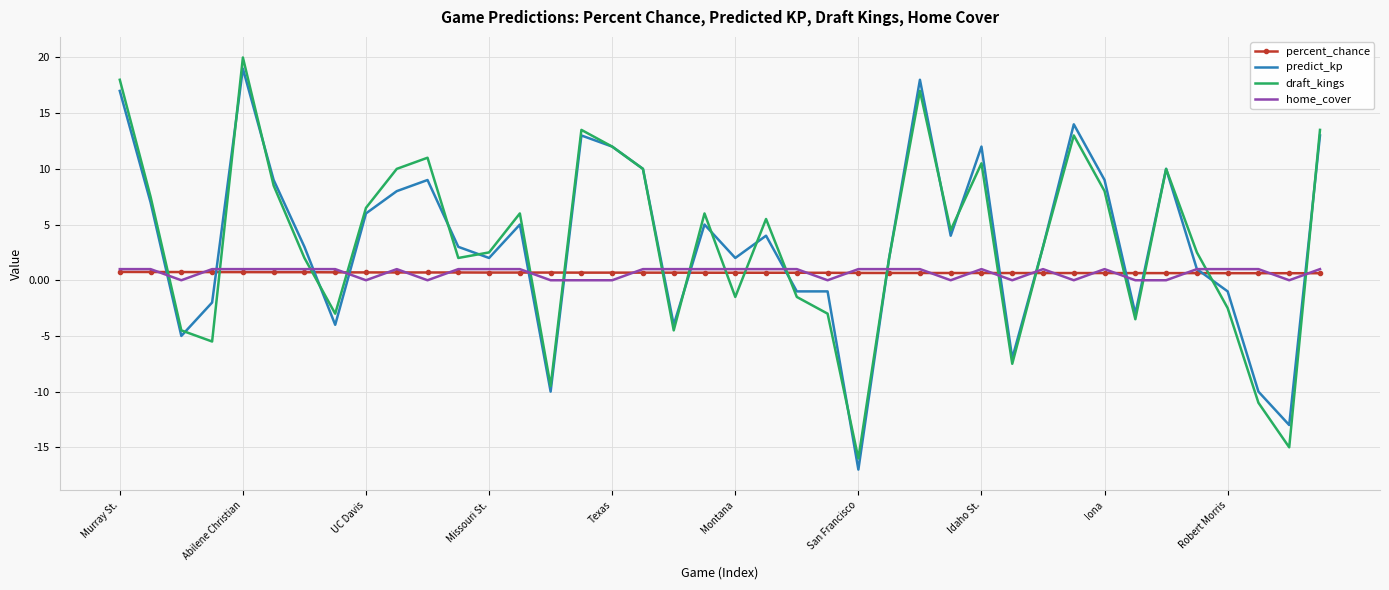

True or false: draft_kings and percent_chance cross at least once.

True